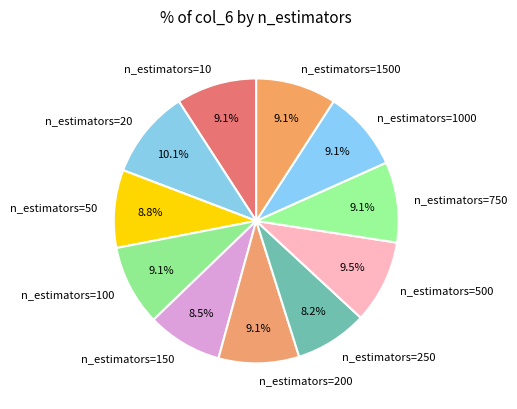

How many slices are in this pie chart?

11